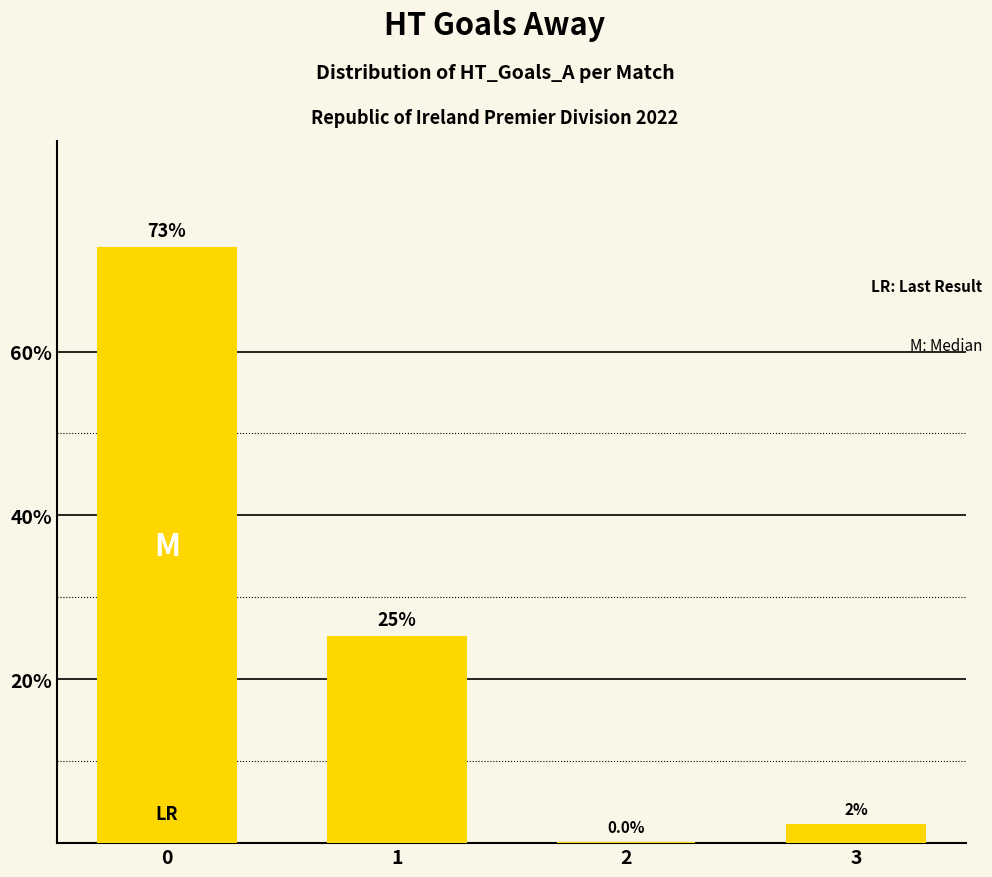

Are the bars horizontal?

No